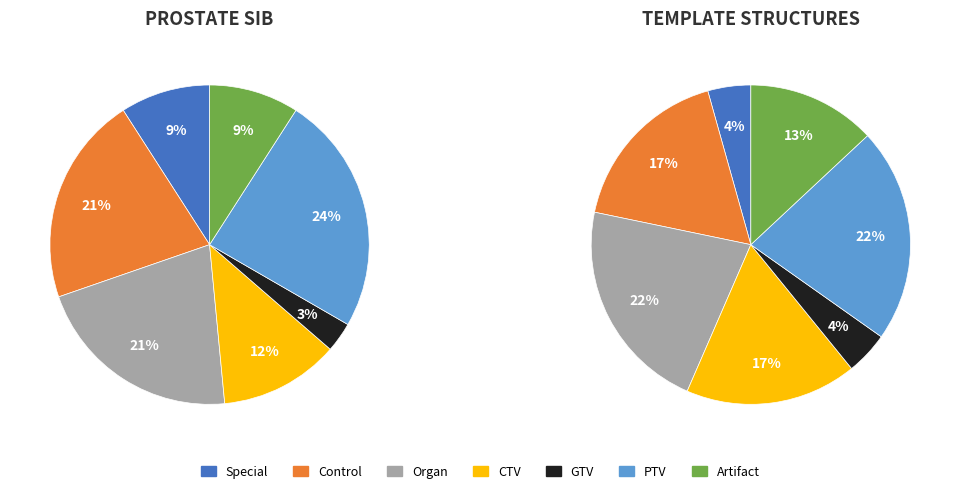

To the nearest percent, what is the combined percentage of CTV and Artifact?

21%